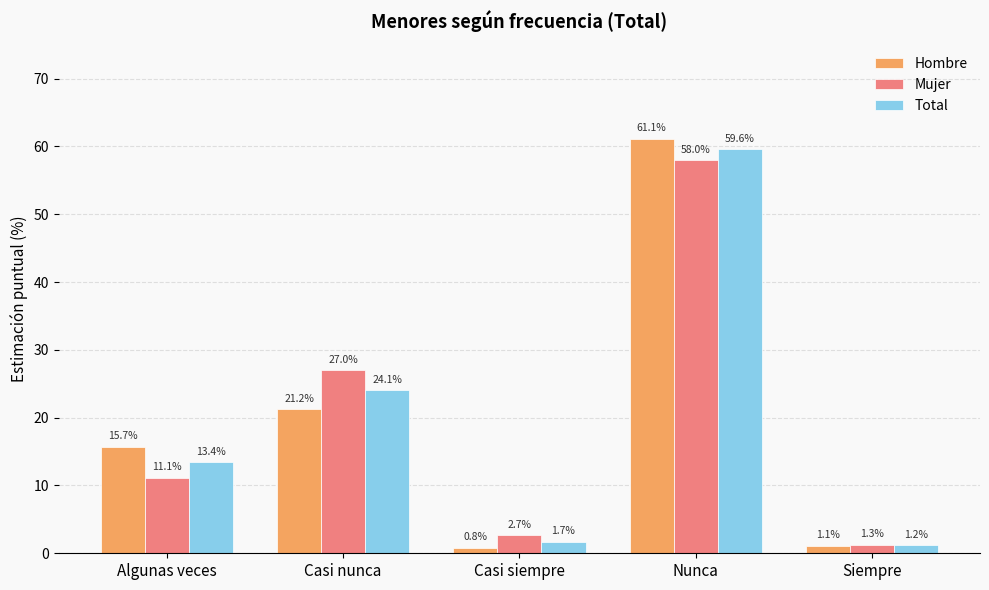

Rank the categories by Total value from lowest to highest.

Siempre, Casi siempre, Algunas veces, Casi nunca, Nunca